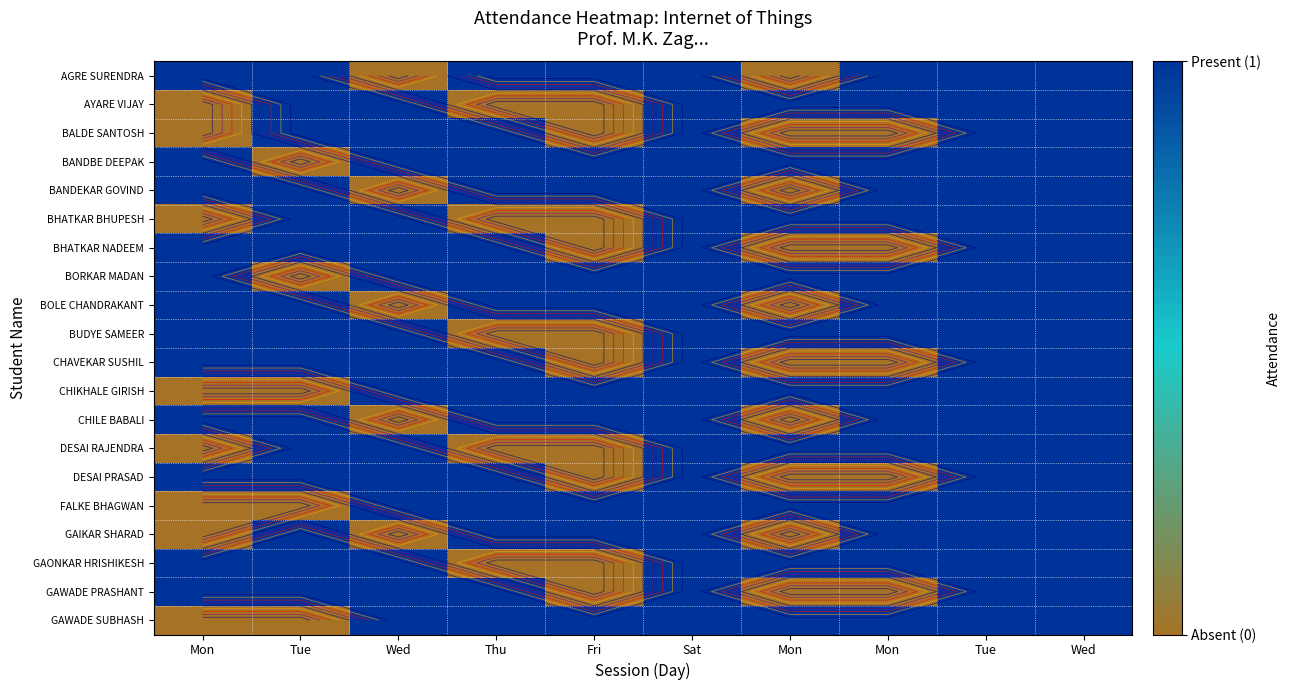

What is the difference between the highest and lowest values at Tue?

1